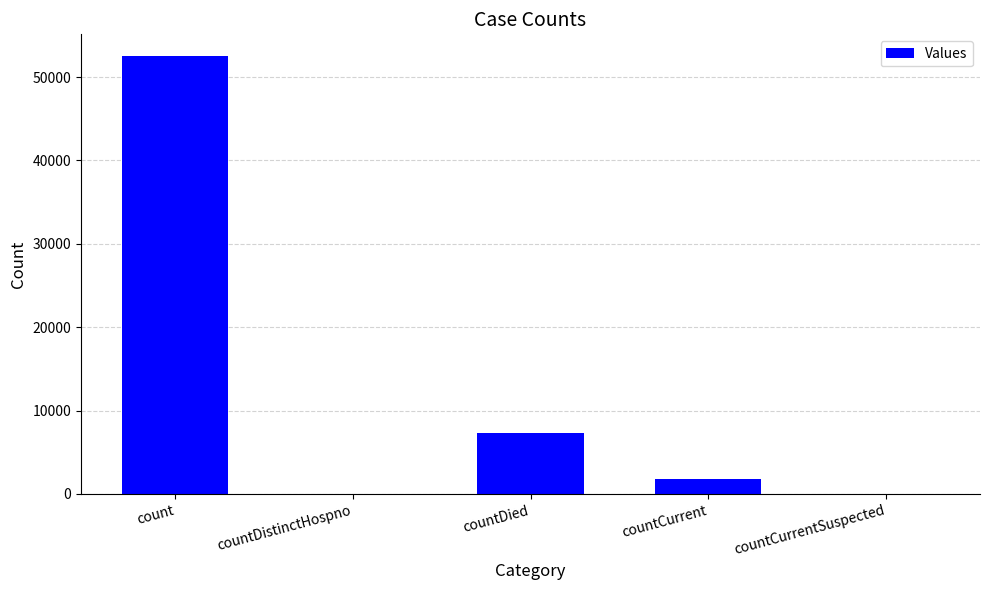

At which category does the chart reach its peak across all series?

count